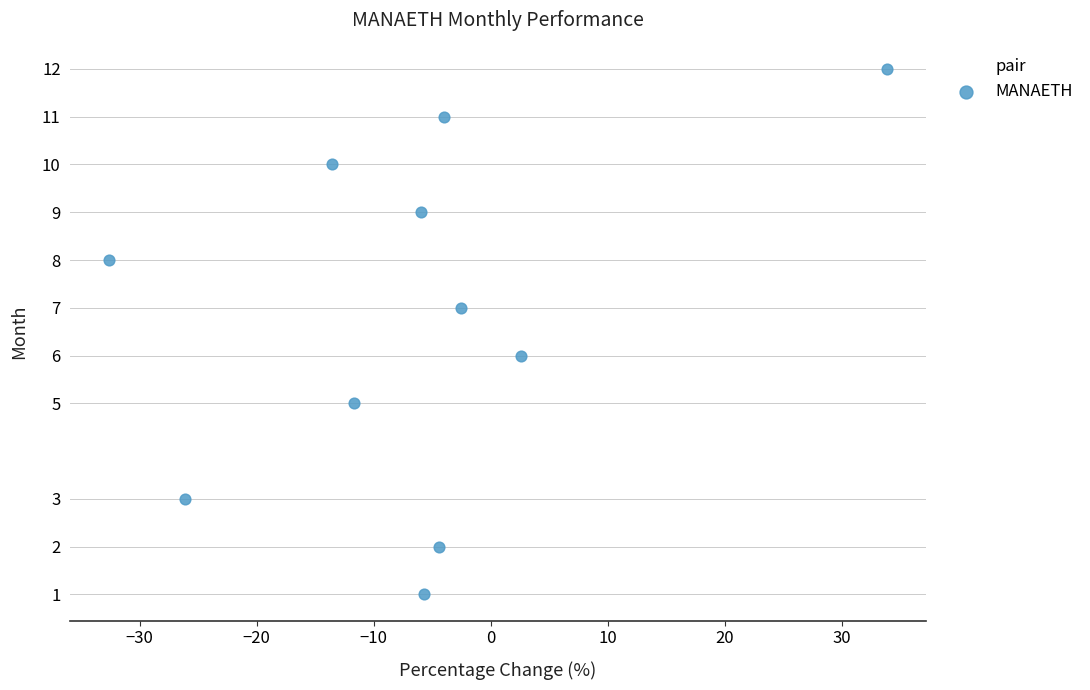

What is the average Y value?

7